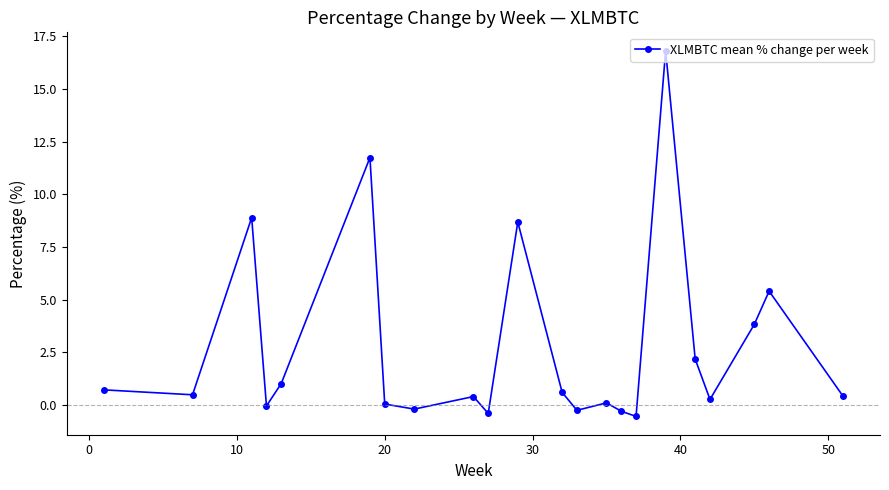

What is the difference between the second highest and second lowest values?

12.1